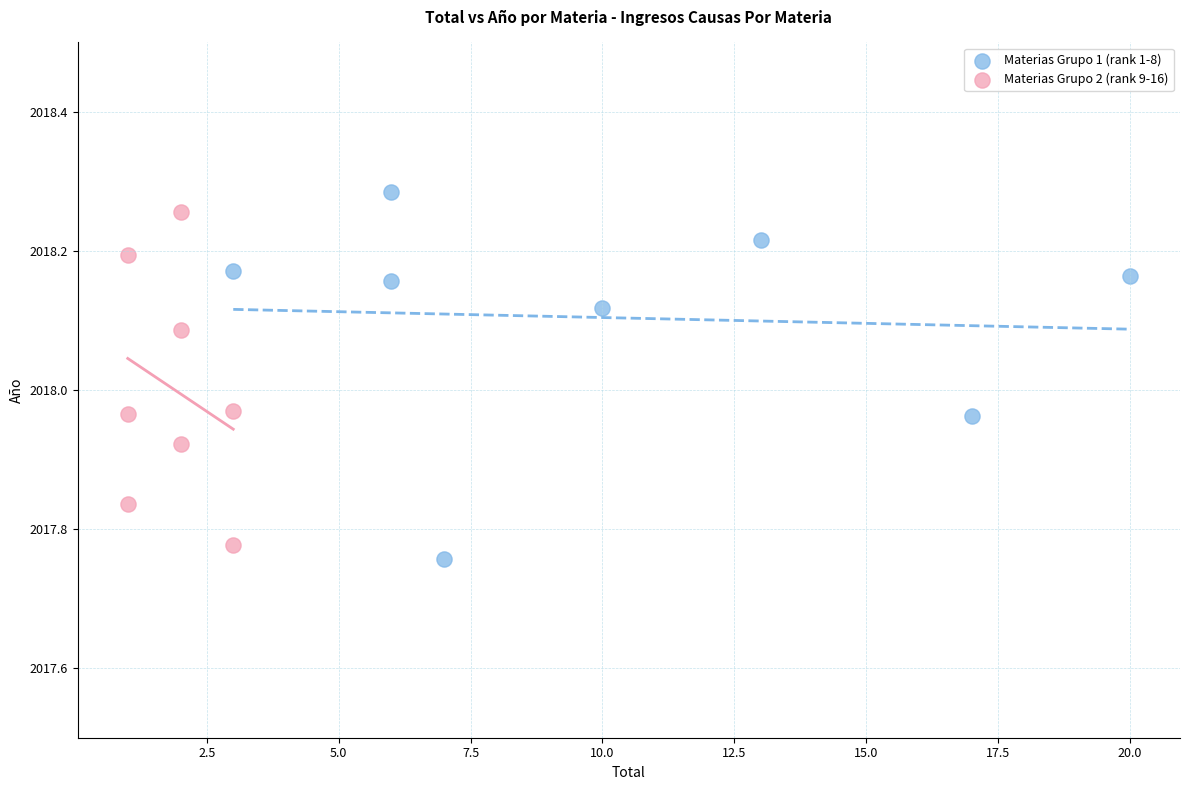

Which series has the widest spread of Y values?

Materias Grupo 1 (rank 1-8)